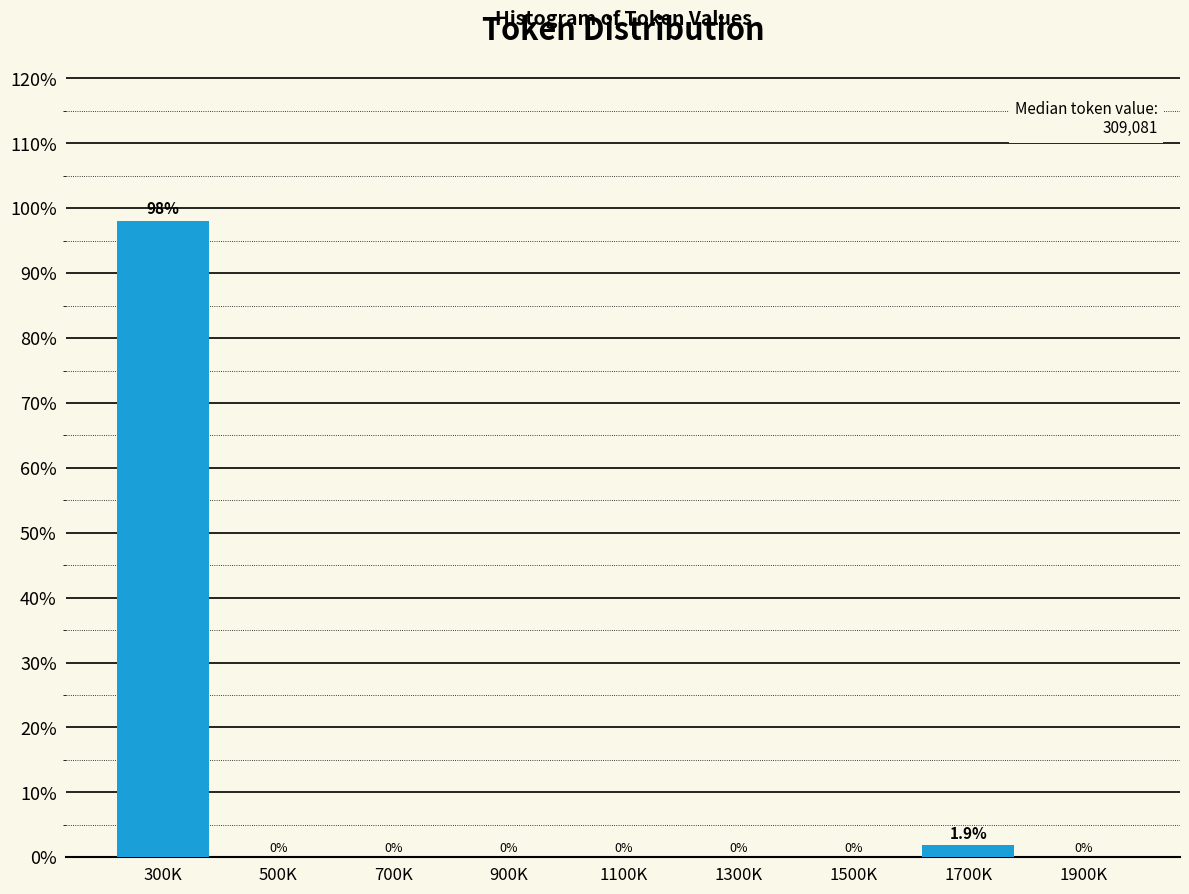

Reading right to left, extract all data points from this chart.

1900K=0.0	1700K=1.9	1500K=0.0	1300K=0.0	1100K=0.0	900K=0.0	700K=0.0	500K=0.0	300K=98.1